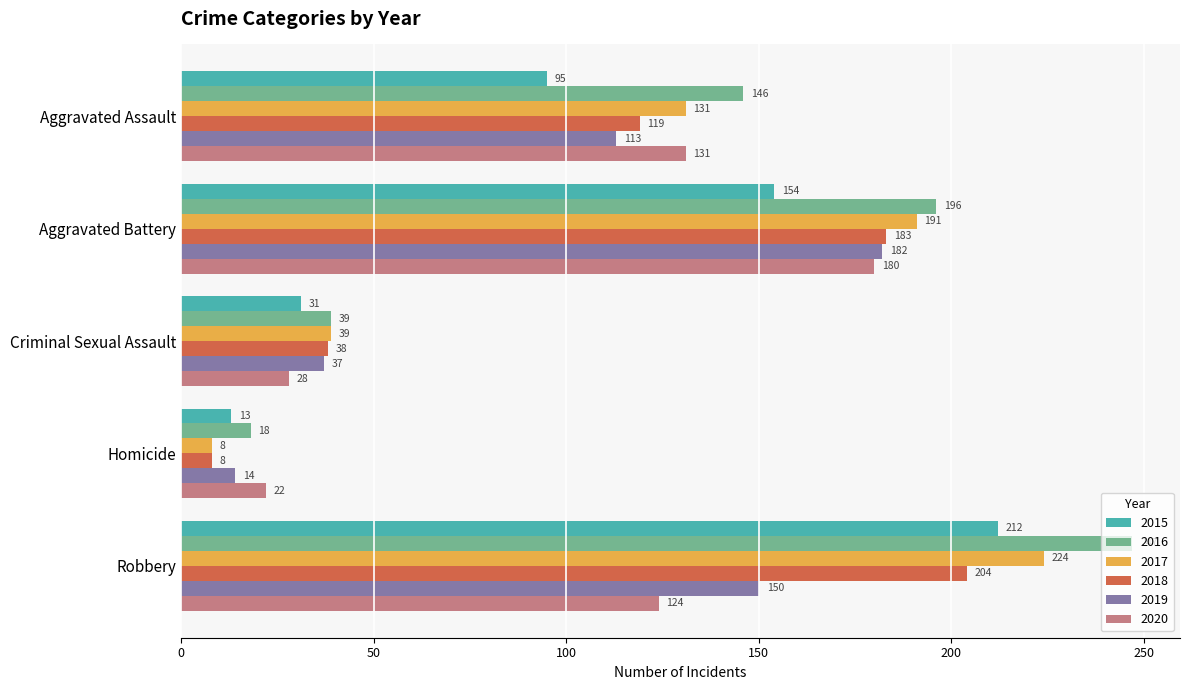

Count the number of categories in the chart.

5